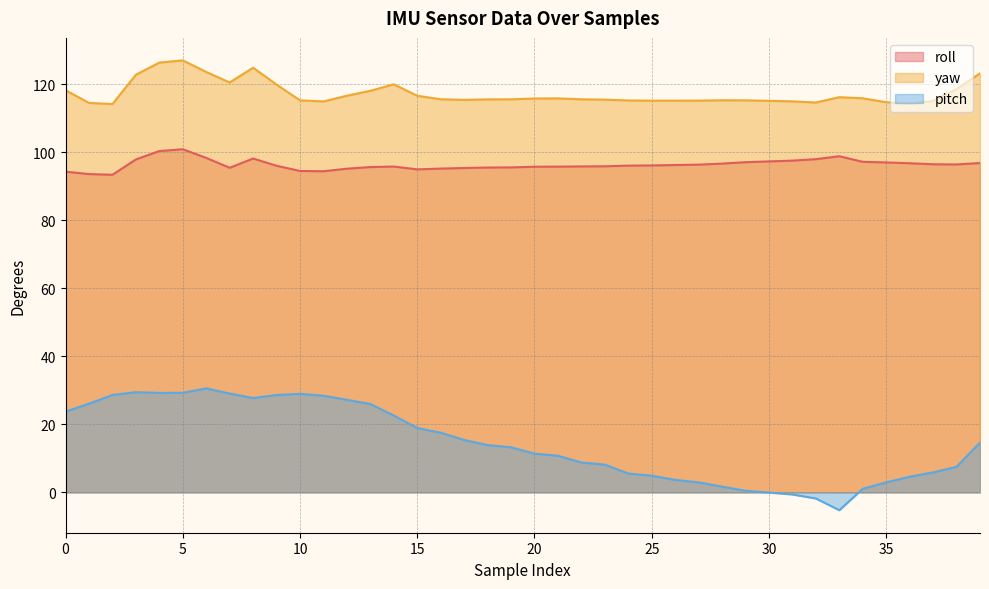

In yaw, how many points are higher than both neighbors (excluding endpoints)?

6